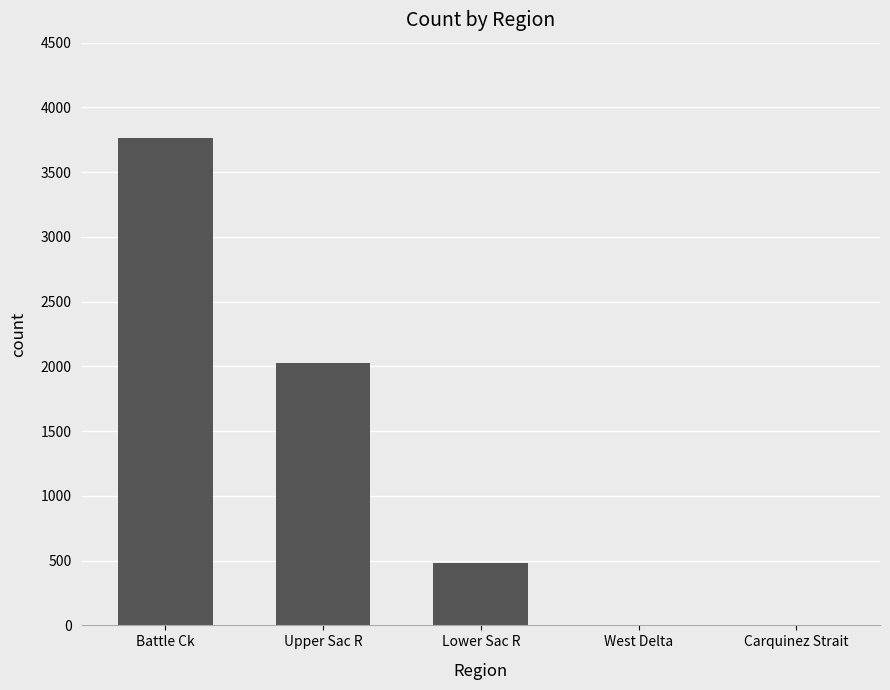

The value at Battle Ck is 3767. True or false?

True